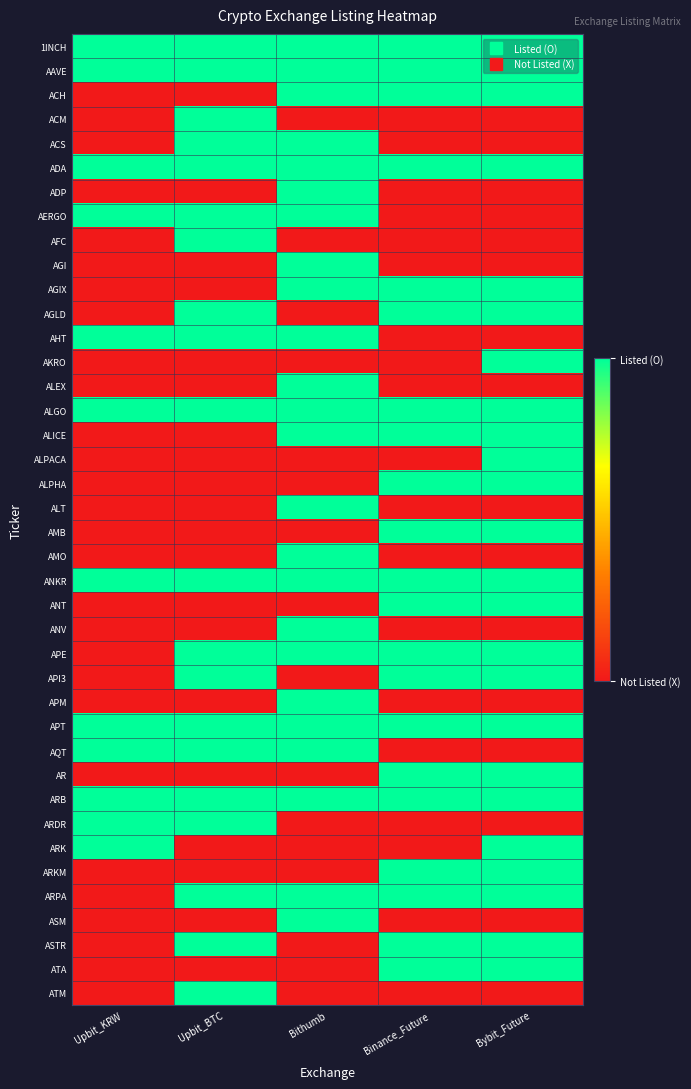

Reading left to right, transcribe all the data shown in this chart.

1INCH: Upbit_KRW=1	Upbit_BTC=1	Bithumb=1	Binance_Future=1	Bybit_Future=1
AAVE: Upbit_KRW=1	Upbit_BTC=1	Bithumb=1	Binance_Future=1	Bybit_Future=1
ACH: Upbit_KRW=0	Upbit_BTC=0	Bithumb=1	Binance_Future=1	Bybit_Future=1
ACM: Upbit_KRW=0	Upbit_BTC=1	Bithumb=0	Binance_Future=0	Bybit_Future=0
ACS: Upbit_KRW=0	Upbit_BTC=1	Bithumb=1	Binance_Future=0	Bybit_Future=0
ADA: Upbit_KRW=1	Upbit_BTC=1	Bithumb=1	Binance_Future=1	Bybit_Future=1
ADP: Upbit_KRW=0	Upbit_BTC=0	Bithumb=1	Binance_Future=0	Bybit_Future=0
AERGO: Upbit_KRW=1	Upbit_BTC=1	Bithumb=1	Binance_Future=0	Bybit_Future=0
AFC: Upbit_KRW=0	Upbit_BTC=1	Bithumb=0	Binance_Future=0	Bybit_Future=0
AGI: Upbit_KRW=0	Upbit_BTC=0	Bithumb=1	Binance_Future=0	Bybit_Future=0
AGIX: Upbit_KRW=0	Upbit_BTC=0	Bithumb=1	Binance_Future=1	Bybit_Future=1
AGLD: Upbit_KRW=0	Upbit_BTC=1	Bithumb=0	Binance_Future=1	Bybit_Future=1
AHT: Upbit_KRW=1	Upbit_BTC=1	Bithumb=1	Binance_Future=0	Bybit_Future=0
AKRO: Upbit_KRW=0	Upbit_BTC=0	Bithumb=0	Binance_Future=0	Bybit_Future=1
ALEX: Upbit_KRW=0	Upbit_BTC=0	Bithumb=1	Binance_Future=0	Bybit_Future=0
ALGO: Upbit_KRW=1	Upbit_BTC=1	Bithumb=1	Binance_Future=1	Bybit_Future=1
ALICE: Upbit_KRW=0	Upbit_BTC=0	Bithumb=1	Binance_Future=1	Bybit_Future=1
ALPACA: Upbit_KRW=0	Upbit_BTC=0	Bithumb=0	Binance_Future=0	Bybit_Future=1
ALPHA: Upbit_KRW=0	Upbit_BTC=0	Bithumb=0	Binance_Future=1	Bybit_Future=1
ALT: Upbit_KRW=0	Upbit_BTC=0	Bithumb=1	Binance_Future=0	Bybit_Future=0
AMB: Upbit_KRW=0	Upbit_BTC=0	Bithumb=0	Binance_Future=1	Bybit_Future=1
AMO: Upbit_KRW=0	Upbit_BTC=0	Bithumb=1	Binance_Future=0	Bybit_Future=0
ANKR: Upbit_KRW=1	Upbit_BTC=1	Bithumb=1	Binance_Future=1	Bybit_Future=1
ANT: Upbit_KRW=0	Upbit_BTC=0	Bithumb=0	Binance_Future=1	Bybit_Future=1
ANV: Upbit_KRW=0	Upbit_BTC=0	Bithumb=1	Binance_Future=0	Bybit_Future=0
APE: Upbit_KRW=0	Upbit_BTC=1	Bithumb=1	Binance_Future=1	Bybit_Future=1
API3: Upbit_KRW=0	Upbit_BTC=1	Bithumb=0	Binance_Future=1	Bybit_Future=1
APM: Upbit_KRW=0	Upbit_BTC=0	Bithumb=1	Binance_Future=0	Bybit_Future=0
APT: Upbit_KRW=1	Upbit_BTC=1	Bithumb=1	Binance_Future=1	Bybit_Future=1
AQT: Upbit_KRW=1	Upbit_BTC=1	Bithumb=1	Binance_Future=0	Bybit_Future=0
AR: Upbit_KRW=0	Upbit_BTC=0	Bithumb=0	Binance_Future=1	Bybit_Future=1
ARB: Upbit_KRW=1	Upbit_BTC=1	Bithumb=1	Binance_Future=1	Bybit_Future=1
ARDR: Upbit_KRW=1	Upbit_BTC=1	Bithumb=0	Binance_Future=0	Bybit_Future=0
ARK: Upbit_KRW=1	Upbit_BTC=0	Bithumb=0	Binance_Future=0	Bybit_Future=1
ARKM: Upbit_KRW=0	Upbit_BTC=0	Bithumb=0	Binance_Future=1	Bybit_Future=1
ARPA: Upbit_KRW=0	Upbit_BTC=1	Bithumb=1	Binance_Future=1	Bybit_Future=1
ASM: Upbit_KRW=0	Upbit_BTC=0	Bithumb=1	Binance_Future=0	Bybit_Future=0
ASTR: Upbit_KRW=0	Upbit_BTC=1	Bithumb=0	Binance_Future=1	Bybit_Future=1
ATA: Upbit_KRW=0	Upbit_BTC=0	Bithumb=0	Binance_Future=1	Bybit_Future=1
ATM: Upbit_KRW=0	Upbit_BTC=1	Bithumb=0	Binance_Future=0	Bybit_Future=0